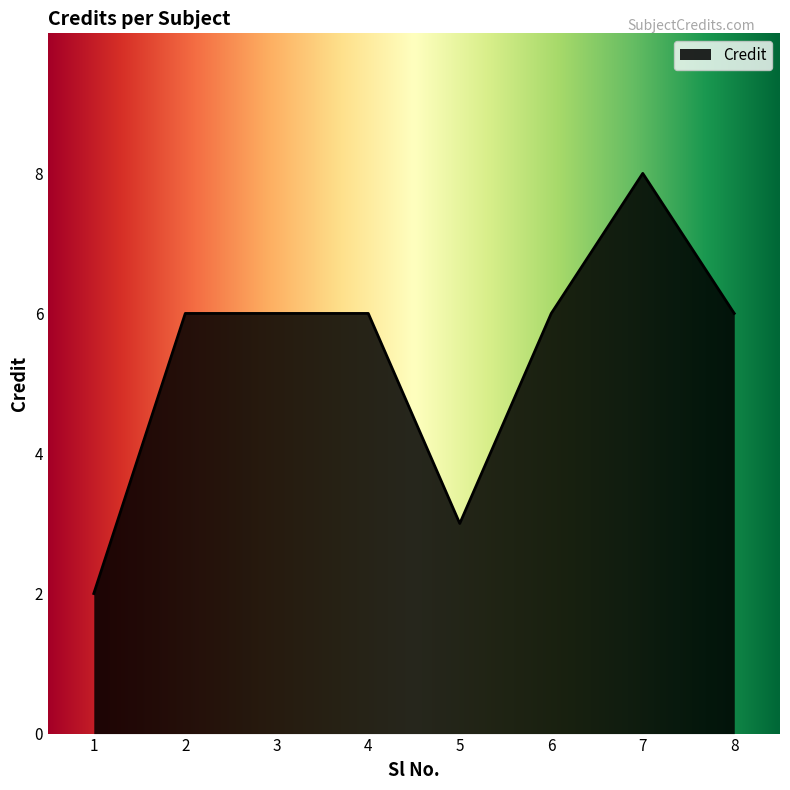

Reading left to right, list all the values displayed in this chart.

2	6	6	6	3	6	8	6